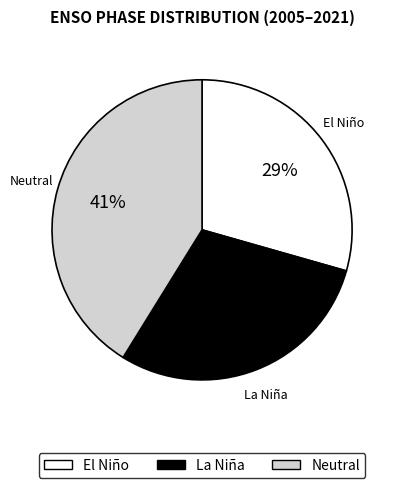

Does La Niña represent more than half of the total?

No